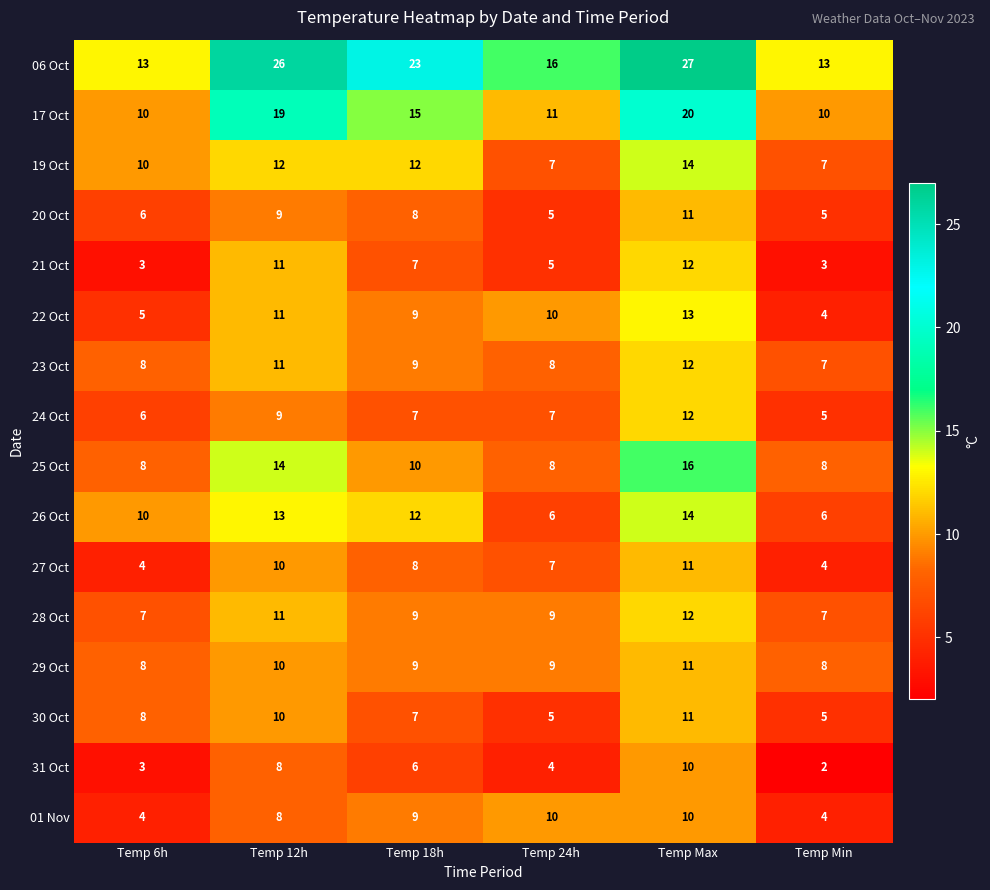

What is the approximate value of 28 Oct at Temp 6h?

7